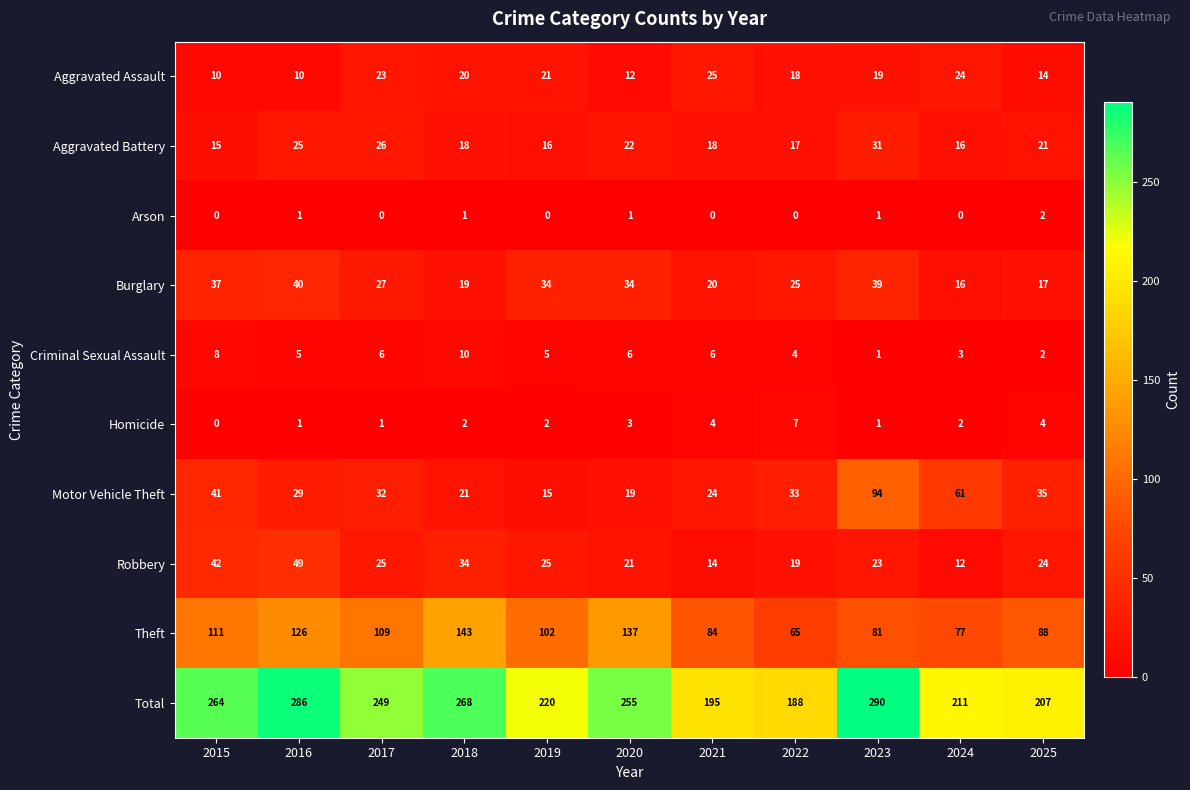

What is the difference between the Theft values at 2021 and 2019?

18